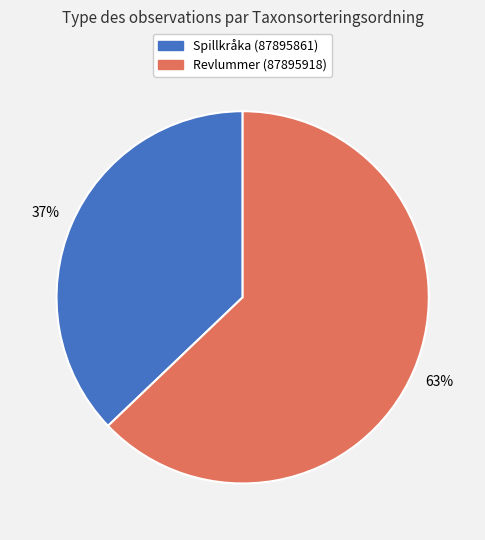

What is the smallest slice in the pie chart?

Spillkråka (87895861)